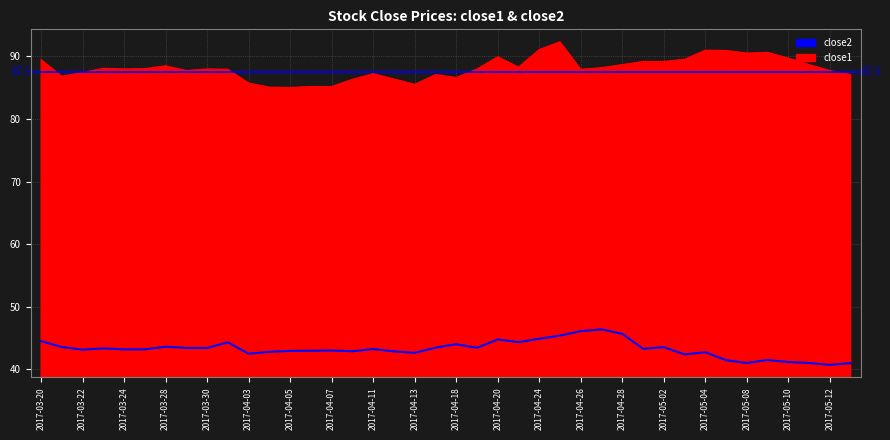

What is the difference between the maximum and minimum values in the close1 series?

7.3